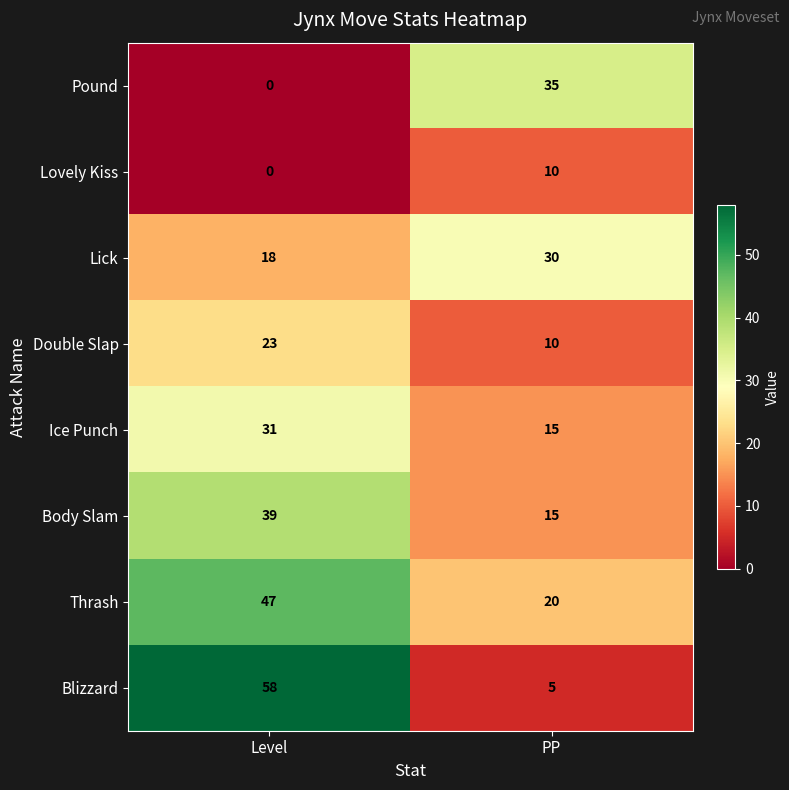

At which category does the chart reach its minimum across all series?

Level